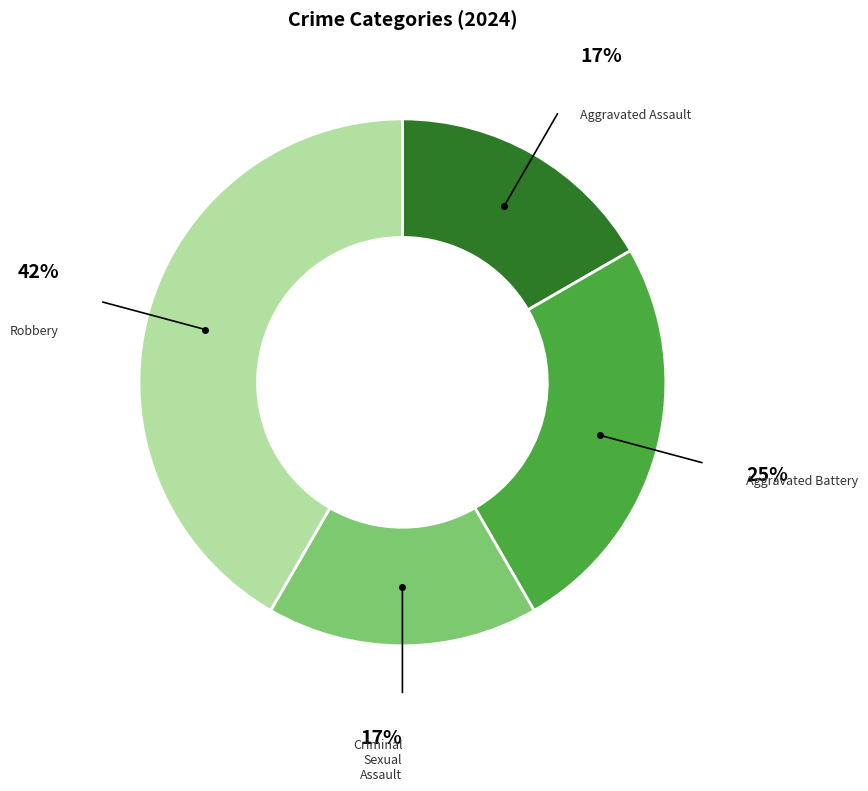

True or false: Aggravated Battery accounts for 11% of the total.

False